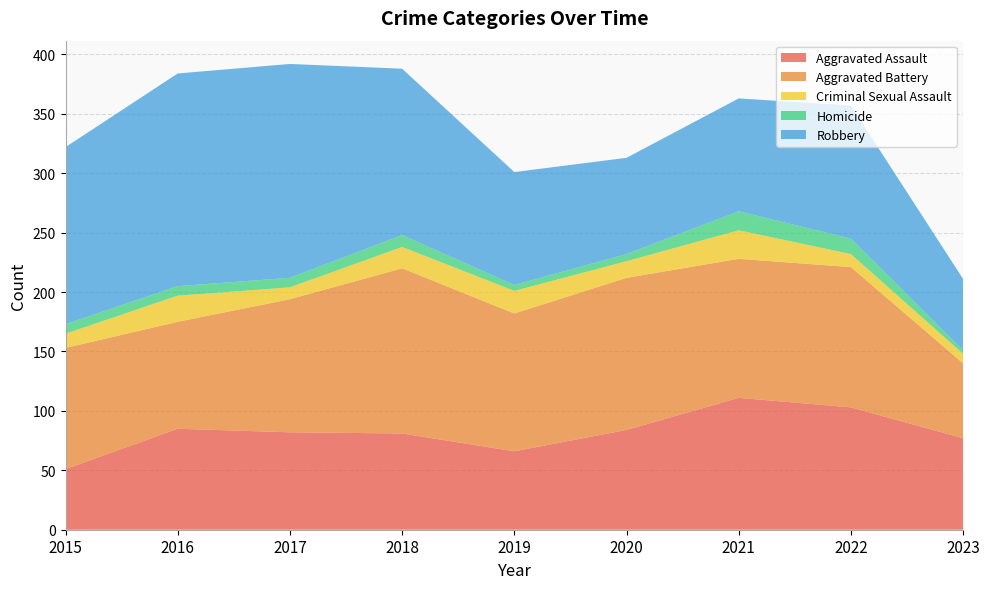

Reading left to right, what are all the values shown in this chart?

Aggravated Assault: 51	85	82	81	66	84	111	103	77
Aggravated Battery: 102	90	112	139	116	128	117	118	63
Criminal Sexual Assault: 12	22	10	18	19	14	24	11	8
Homicide: 8	8	8	10	5	6	16	13	3
Robbery: 149	179	180	140	95	81	95	112	60